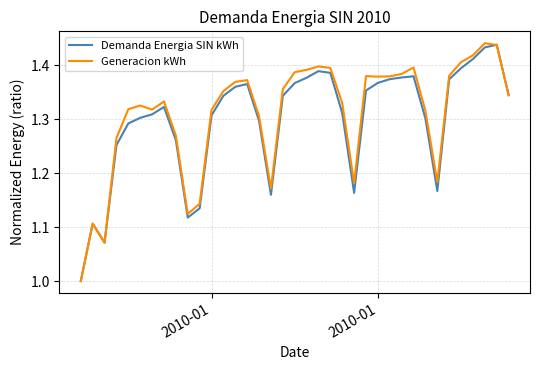

What is the lowest value of the Generacion kWh series?

1.0